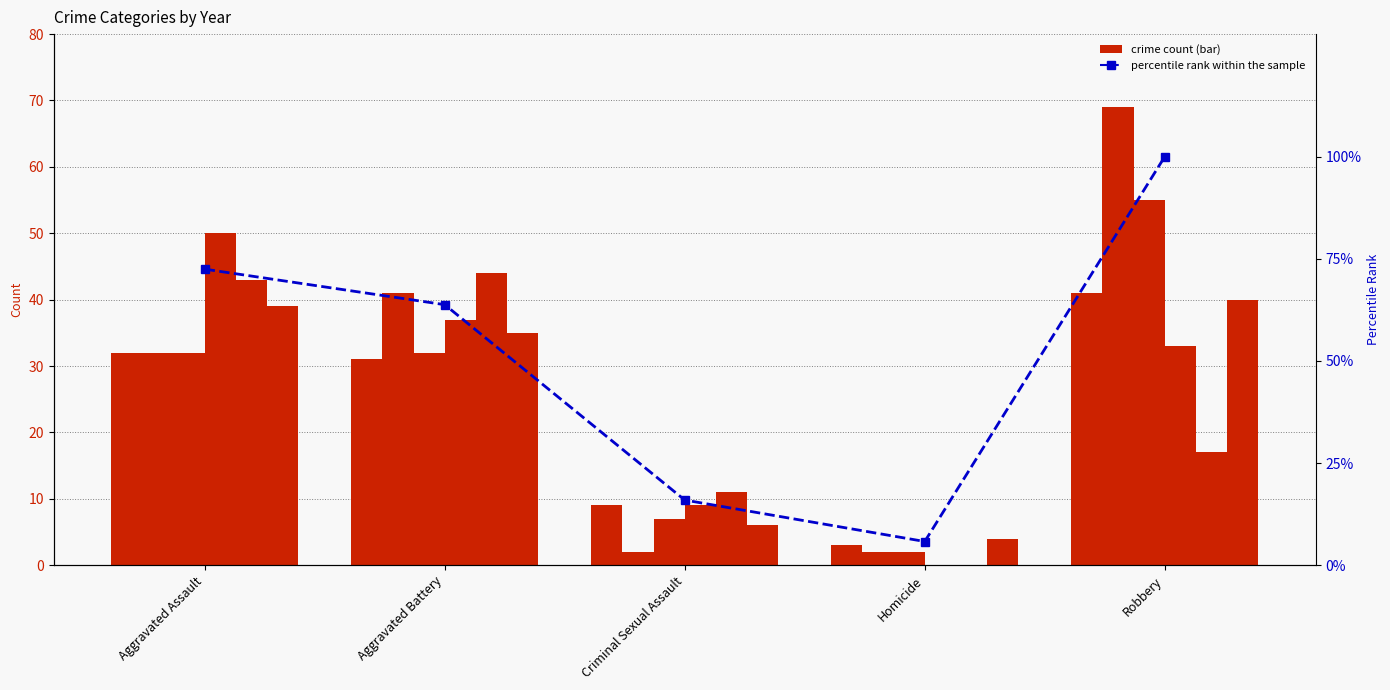

Which category has the highest value across all series?

Robbery